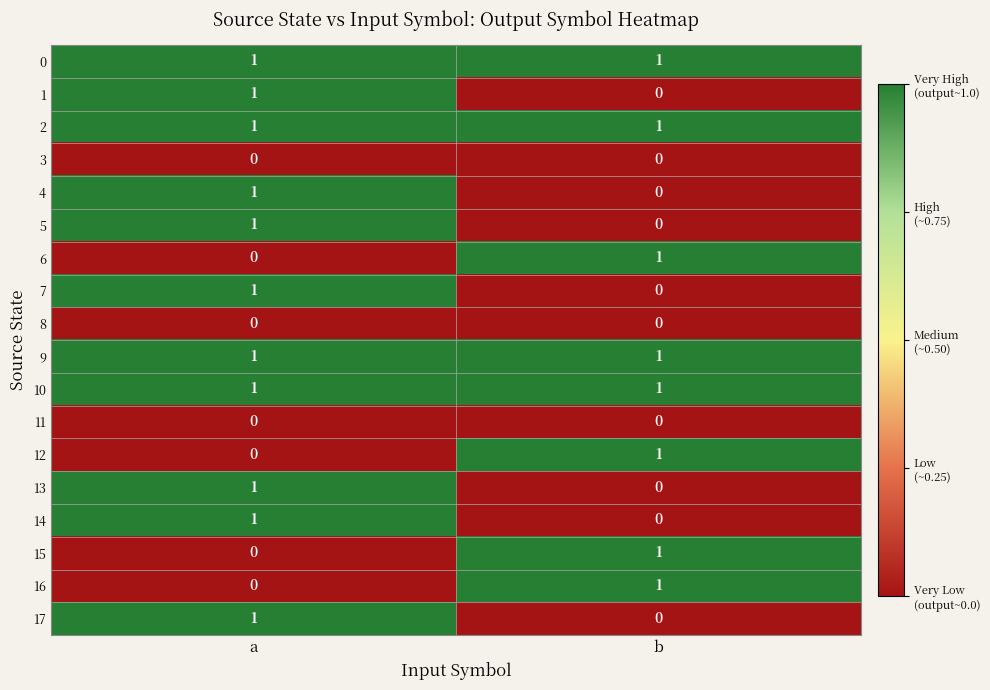

What is the total value across all series at b?

8